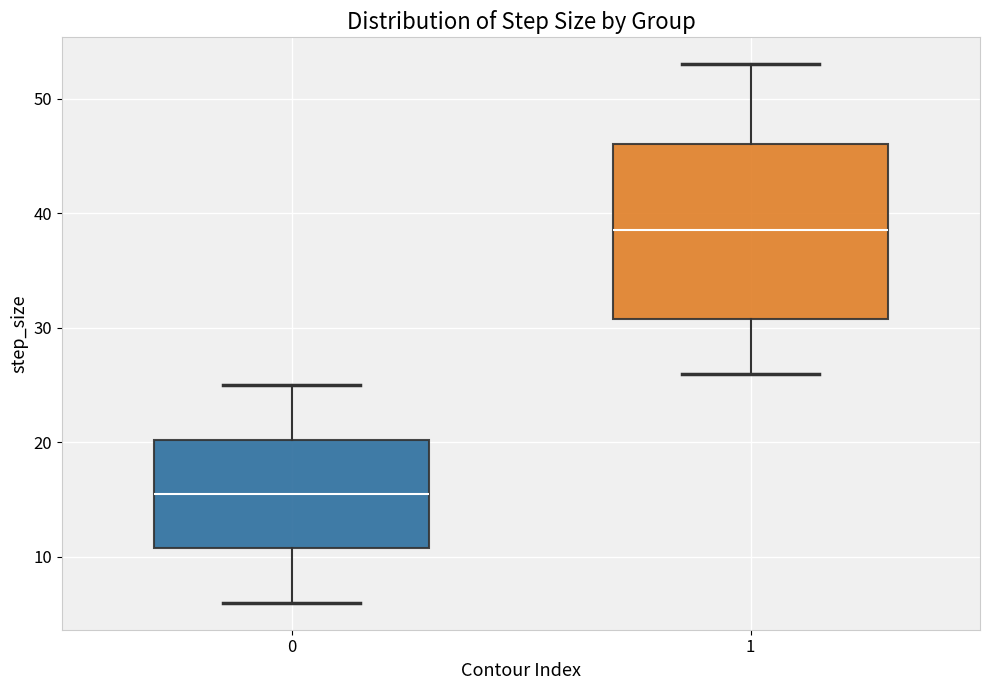

Reading left to right, read every box against the y-axis: the position of its median line, the range the box covers, and the ends of its whiskers. The values are not printed on the chart, so give them approximately, as read against the axis.

0: median 16, box 11 to 20, whiskers 6 to 25
1: median 39, box 31 to 46, whiskers 26 to 53